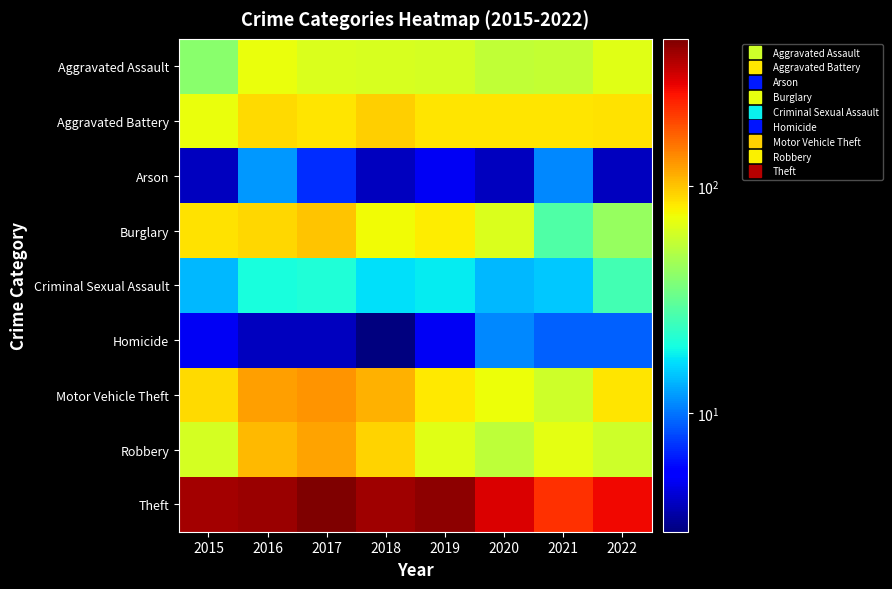

At which category does the chart reach its peak across all series?

2017